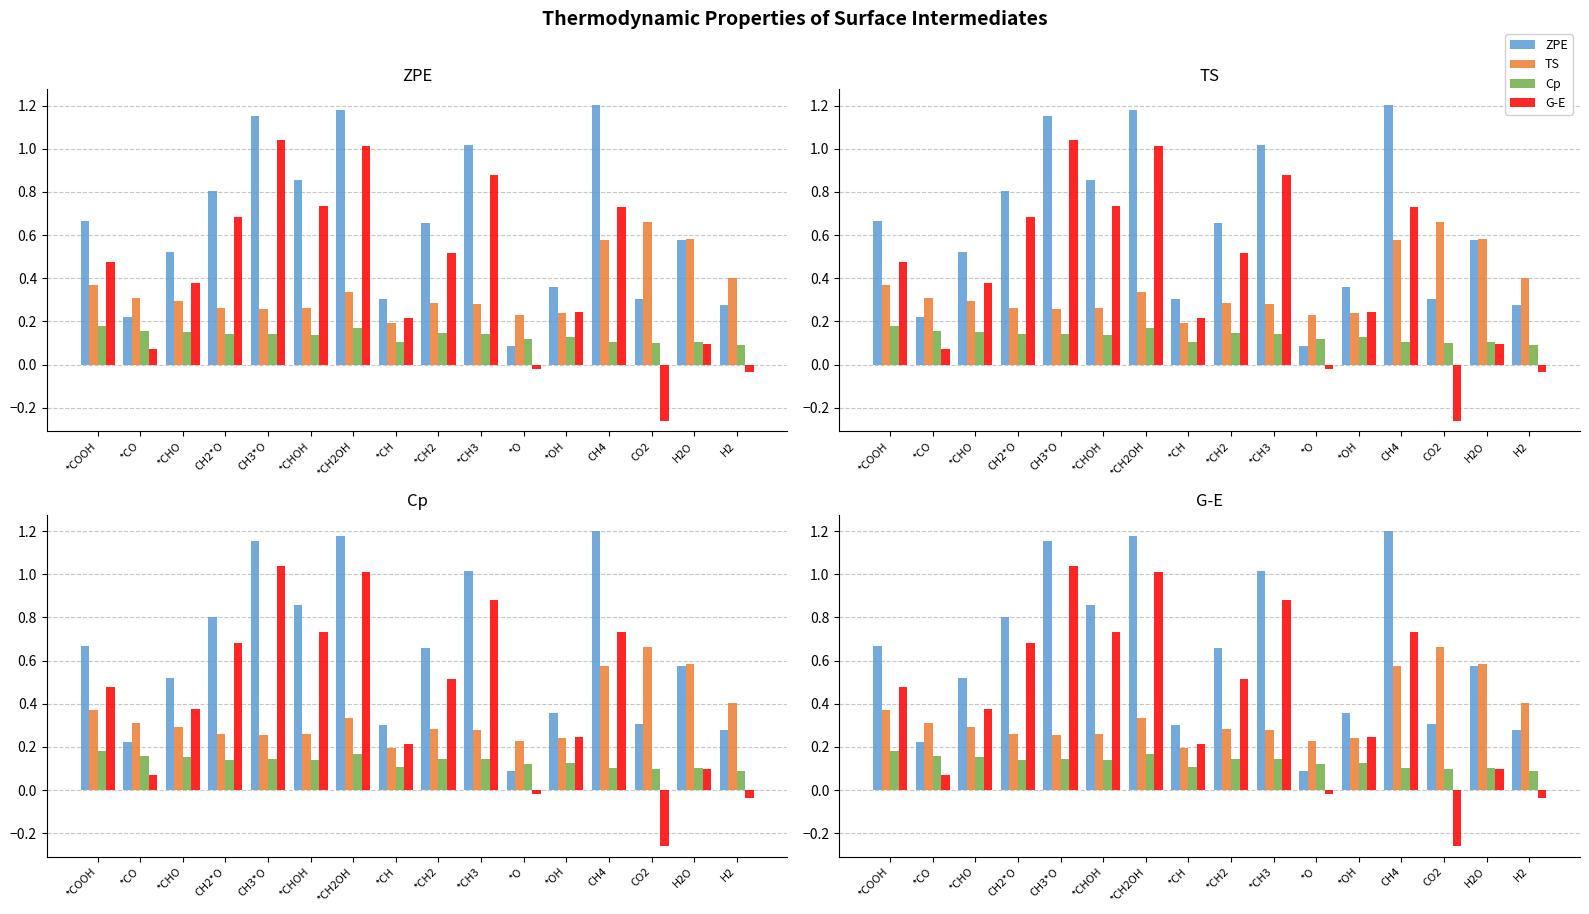

What is the approximate value of TS at *CH2?

0.3